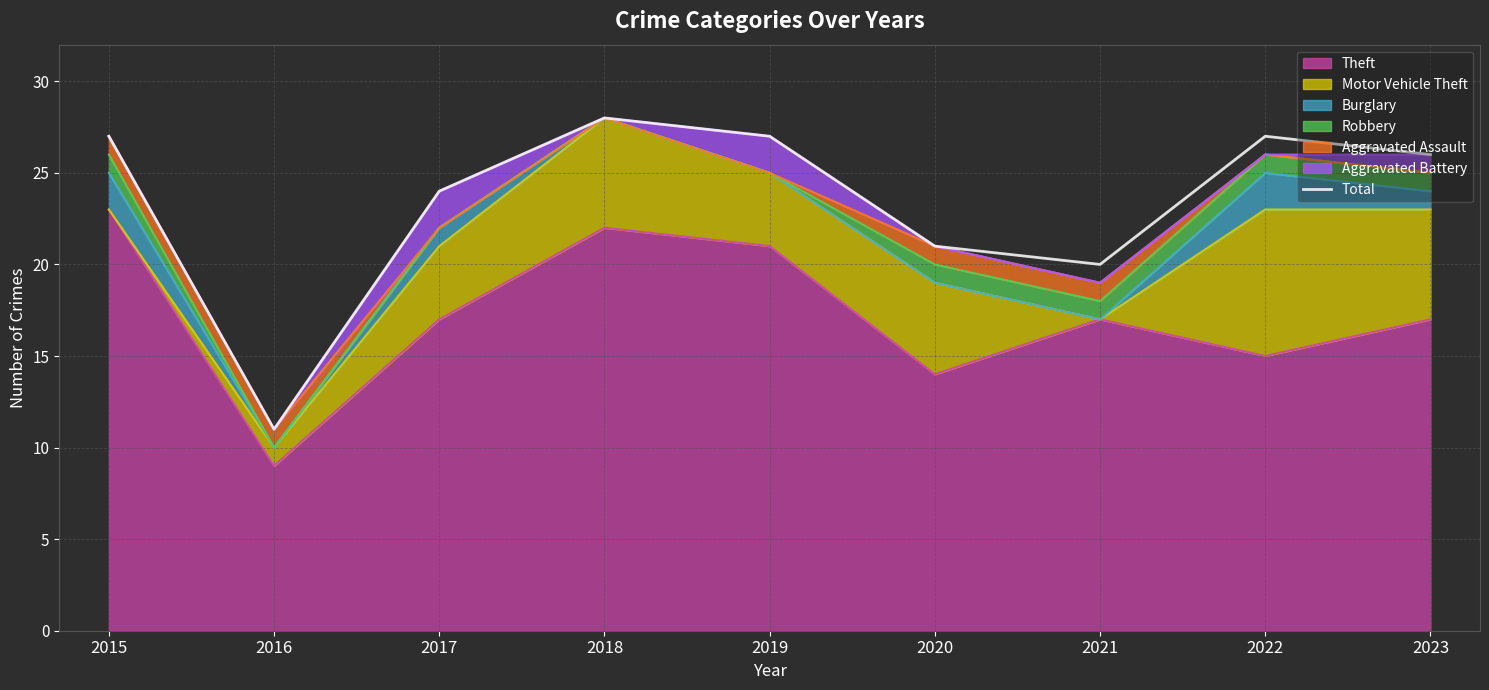

At which category does the chart reach its peak across all series?

2018